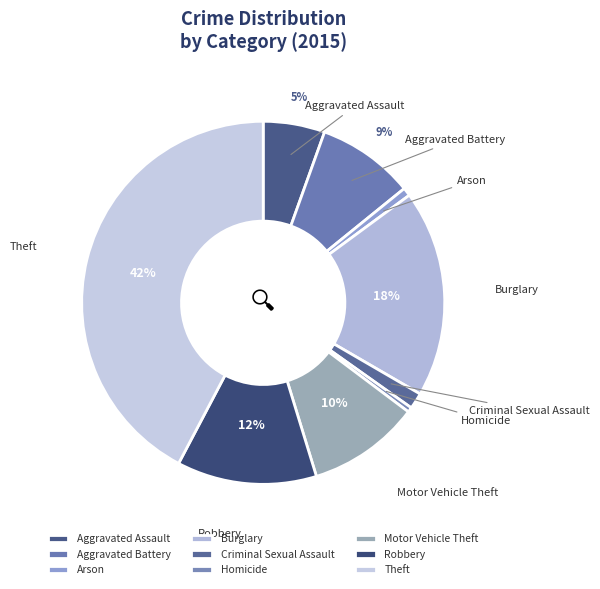

Combined, do Aggravated Battery and Motor Vehicle Theft account for over 50%?

No